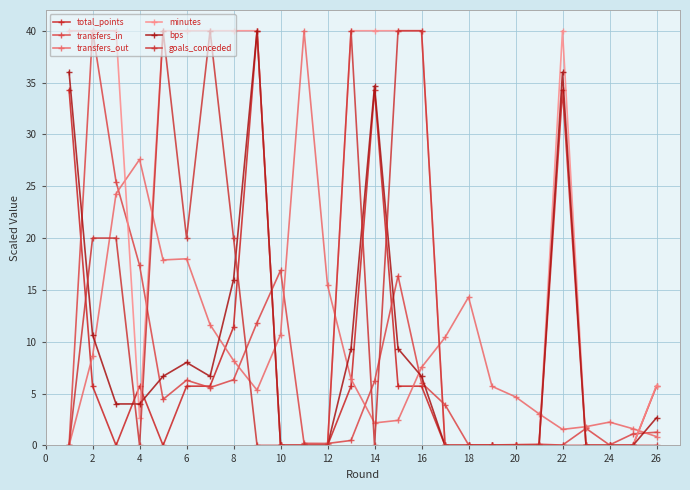

True or false: total_points has more than 0 points higher than both neighbors.

True